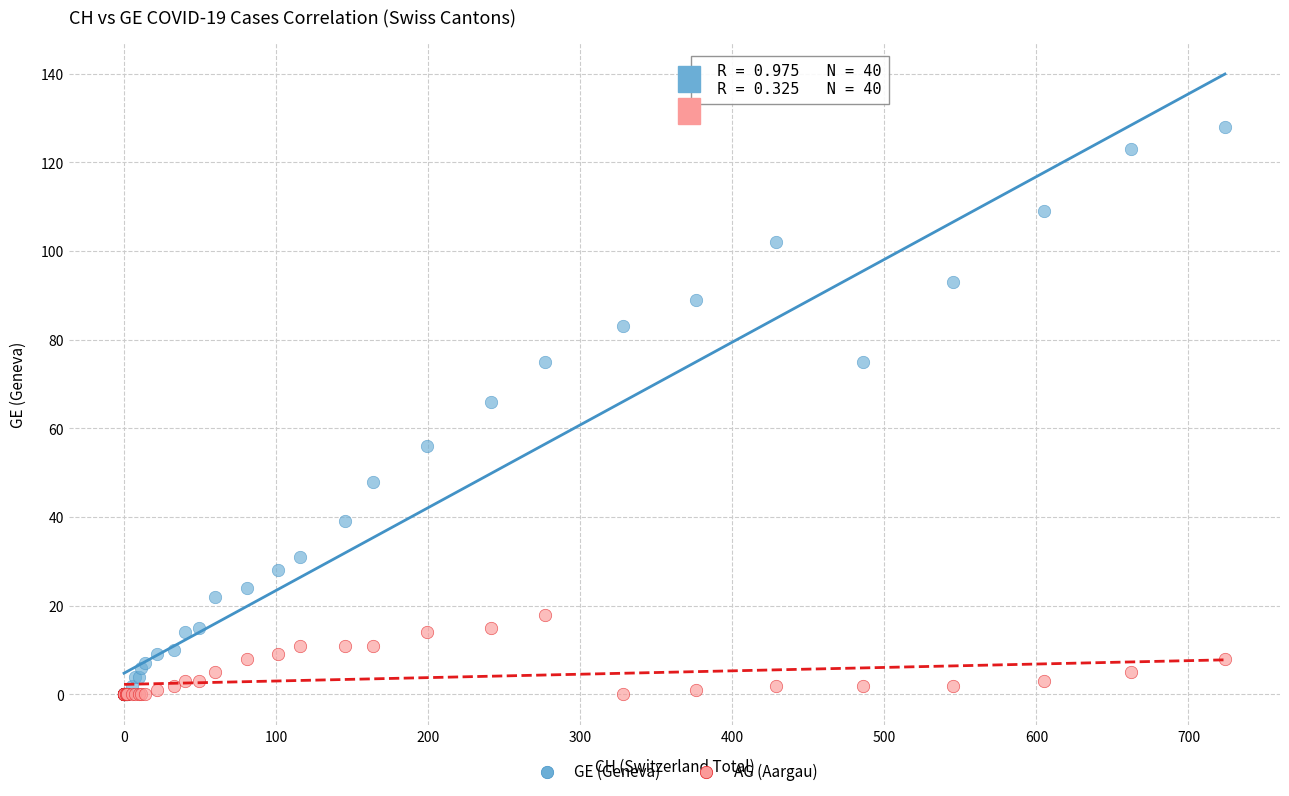

In the GE (Geneva) series, what Y value is closest to 64?

66